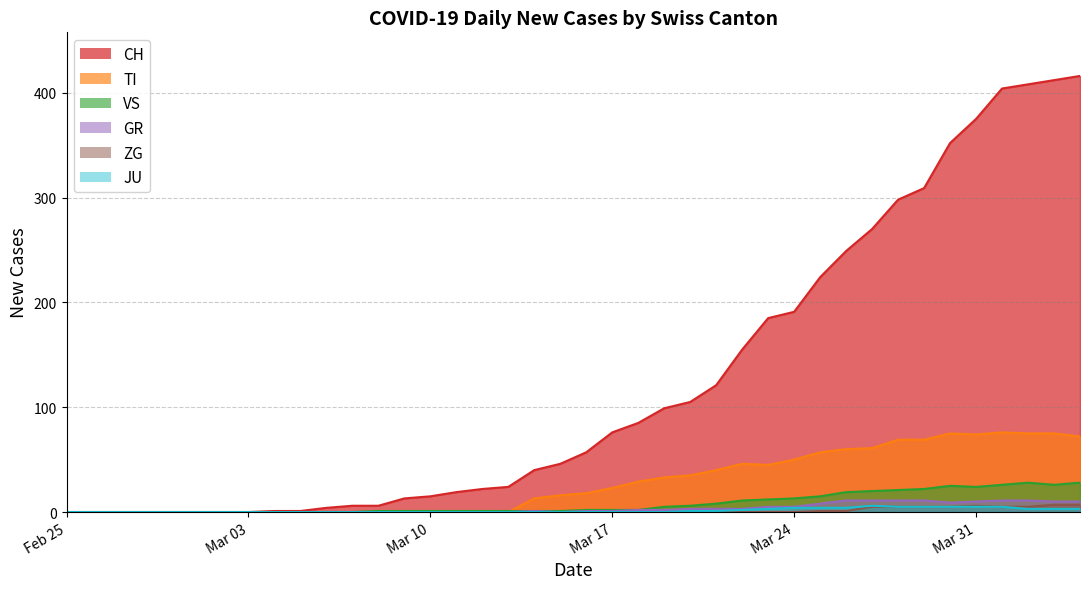

True or false: JU and ZG cross at least once.

False